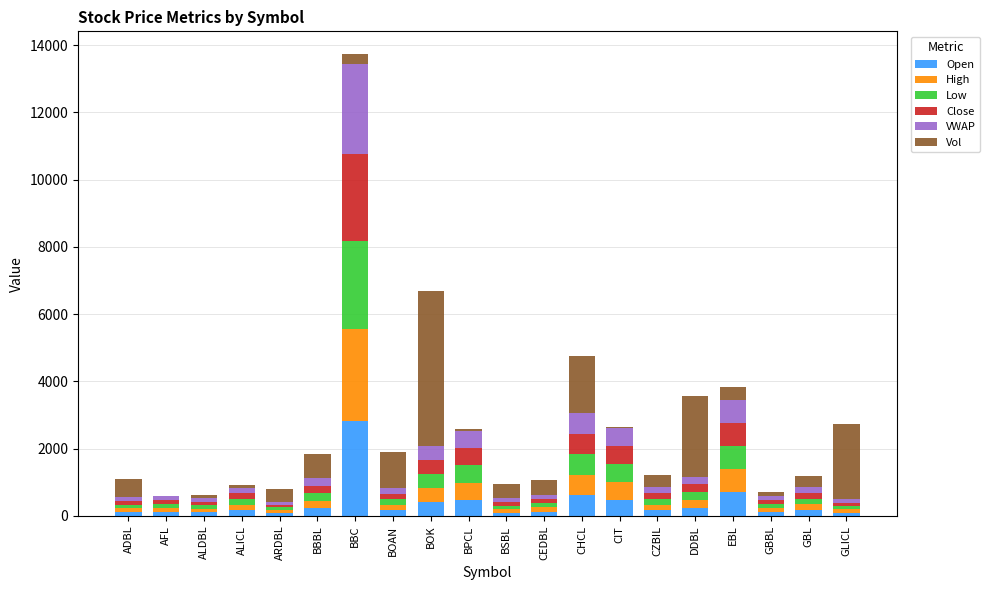

What is the sum of all Open values?

7521.0